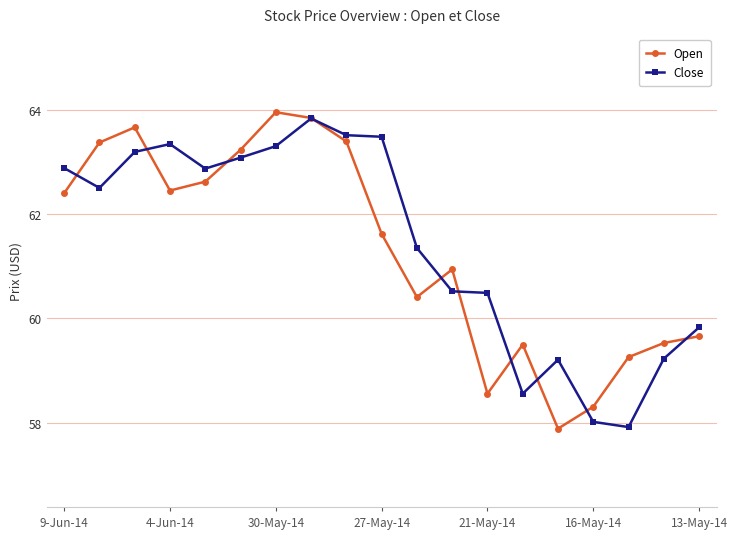

At how many categories does at least one series exceed 57?

19